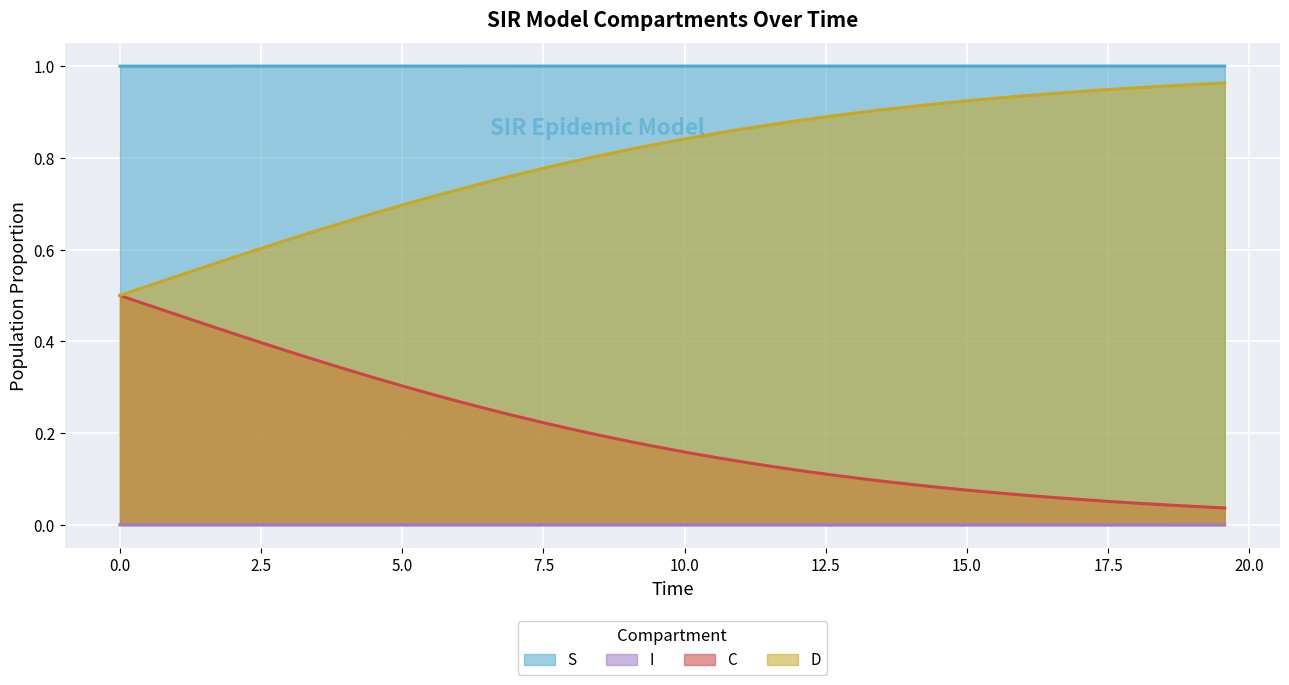

Which series has the largest range (max minus min)?

D